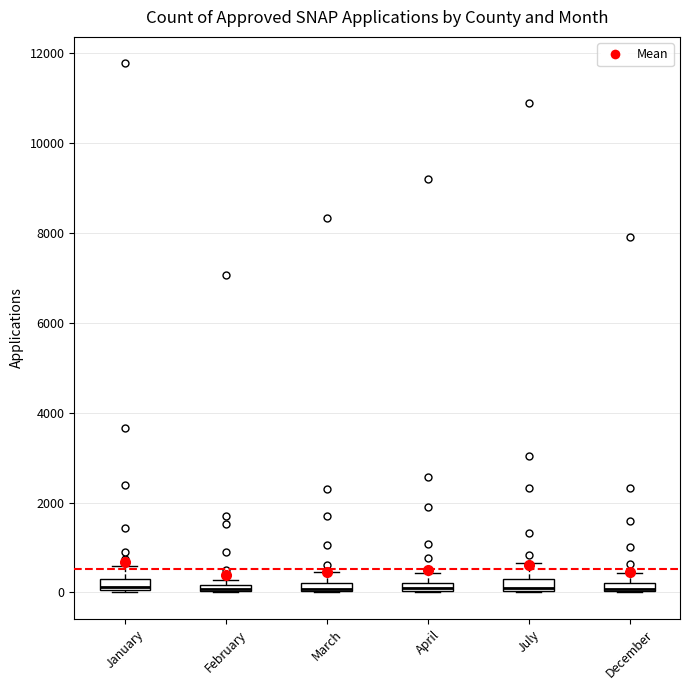

Where is the upper edge of the box for December on the y-axis? The values are not printed on the chart, so give them approximately, as read against the axis.

200